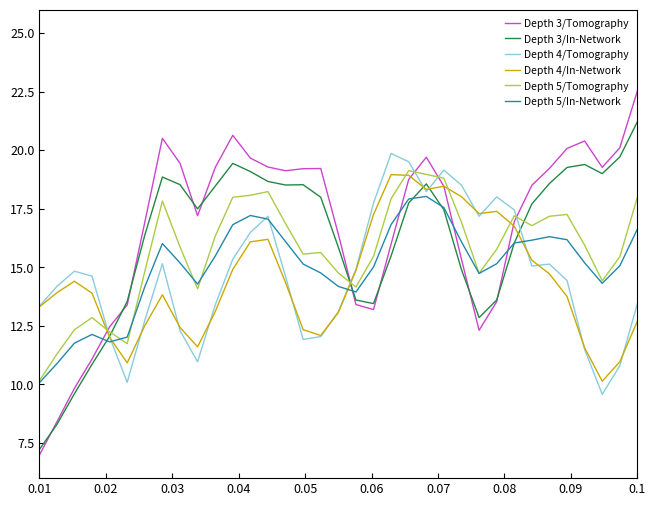

Which series has the widest spread of values?

Depth 3/Tomography